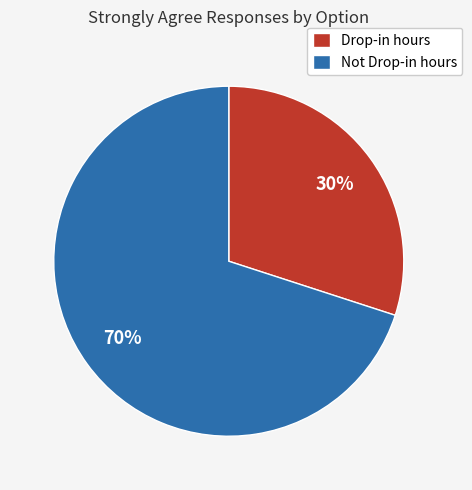

What is the ratio of the value at Not Drop-in hours to the value at Drop-in hours?

2.3